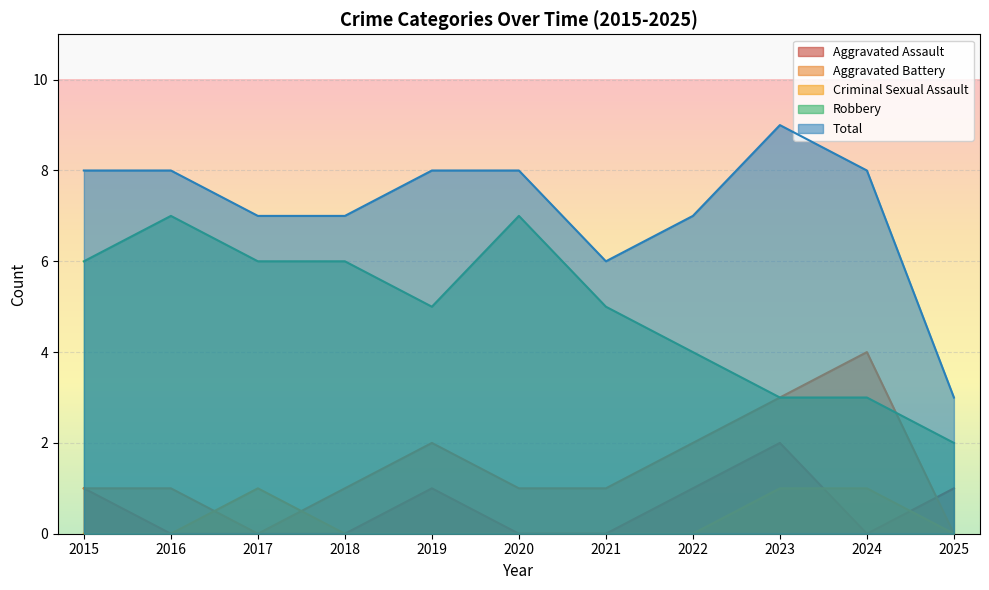

How many values in Aggravated Battery are above zero?

9